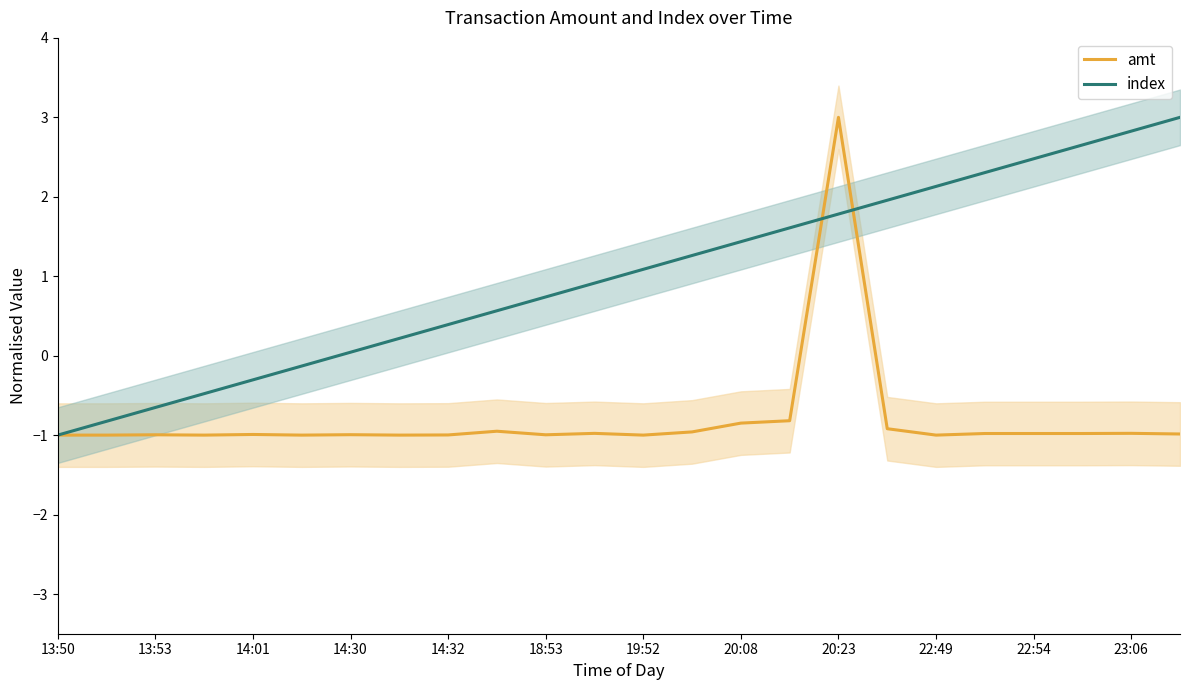

Which series has the largest range (max minus min)?

amt